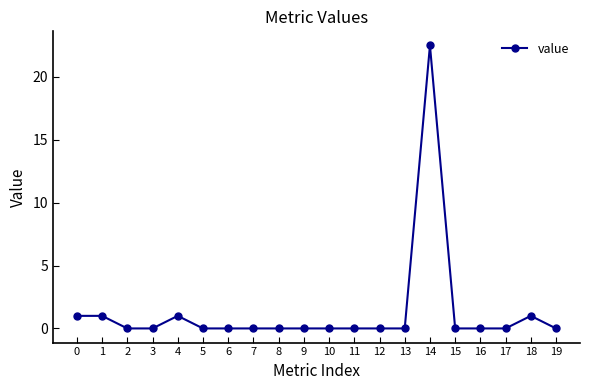

Reading left to right, transcribe all the data shown in this chart.

1.0	1.0	0.0	0.0	1.0	0.0	0.0	0.0	0.0	0.0	0.0	0.0	0.0	0.0	22.5	0.0	0.0	0.0	1.0	0.0